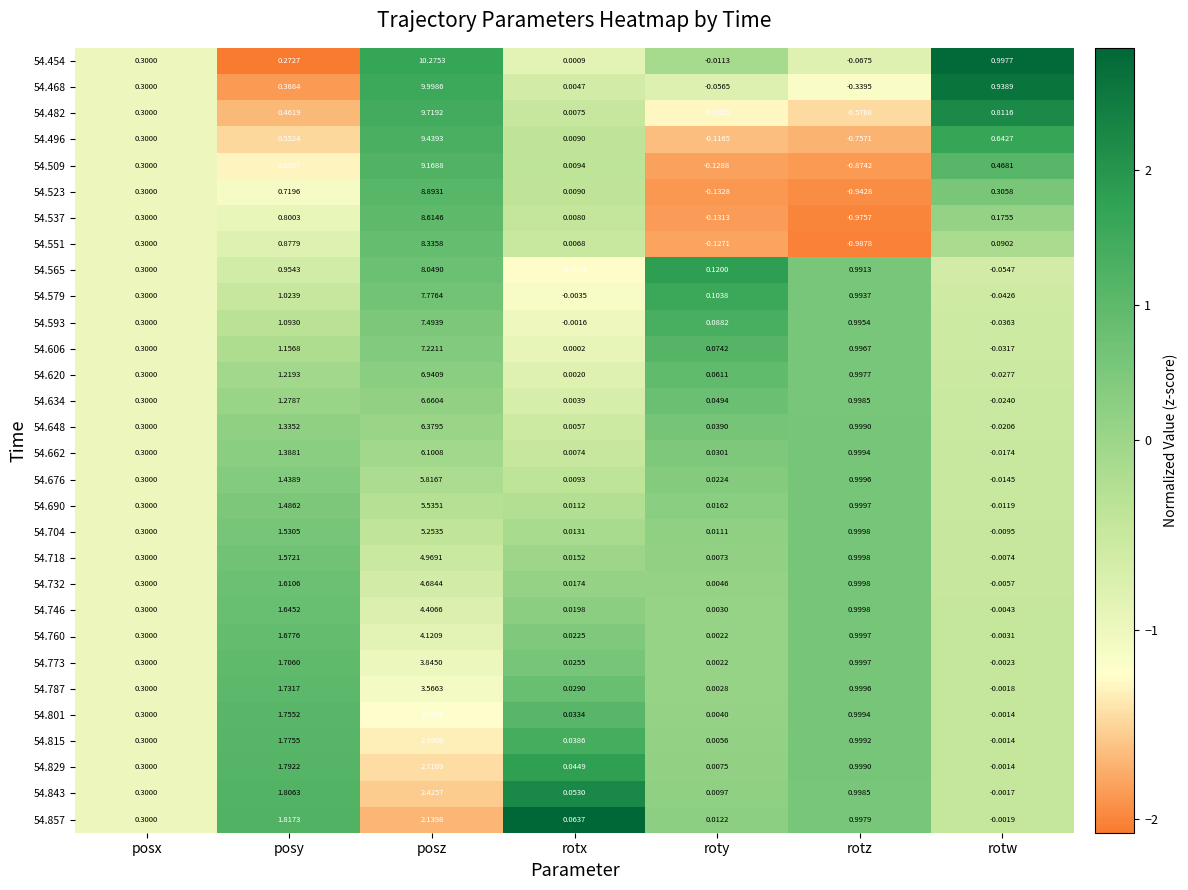

List the labels in order of 54.634 value, largest first.

posz, posy, rotz, posx, roty, rotx, rotw